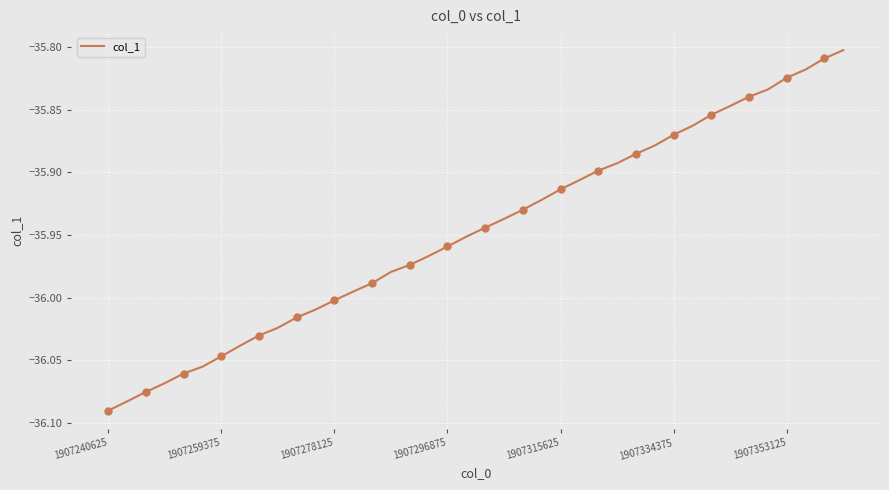

Reading left to right, what are all the values shown in this chart?

-36.1	-36.1	-36.1	-36.1	-36.1	-36.1	-36.0	-36.0	-36.0	-36.0	-36.0	-36.0	-36.0	-36.0	-36.0	-36.0	-36.0	-36.0	-36.0	-36.0	-35.9	-35.9	-35.9	-35.9	-35.9	-35.9	-35.9	-35.9	-35.9	-35.9	-35.9	-35.9	-35.9	-35.8	-35.8	-35.8	-35.8	-35.8	-35.8	-35.8